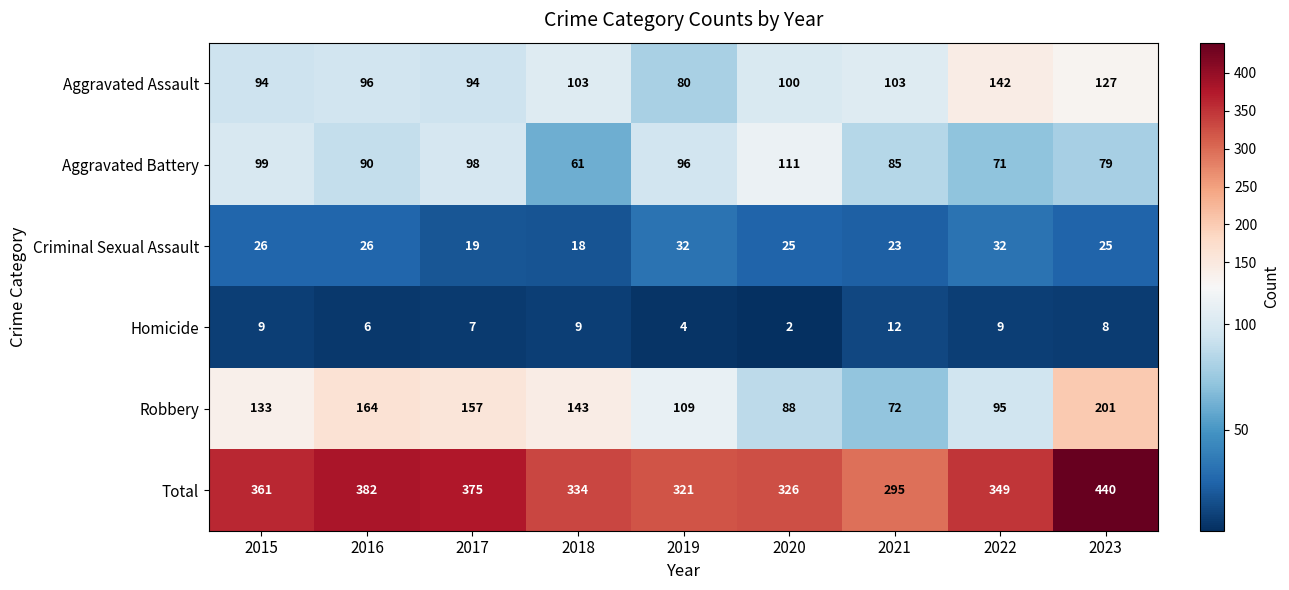

At which label does Aggravated Battery first exceed 90?

2015